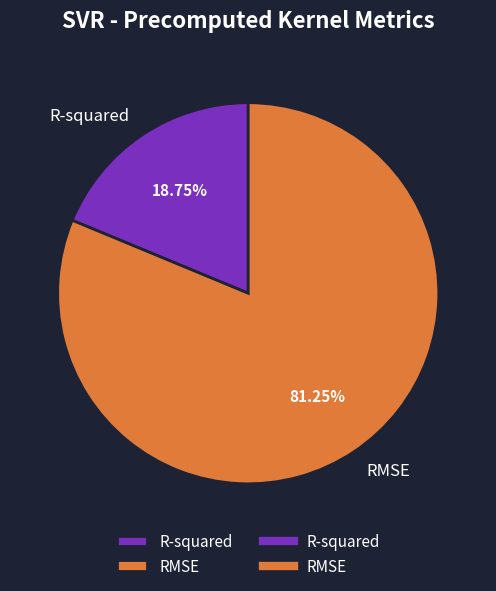

Which slice is the largest?

RMSE